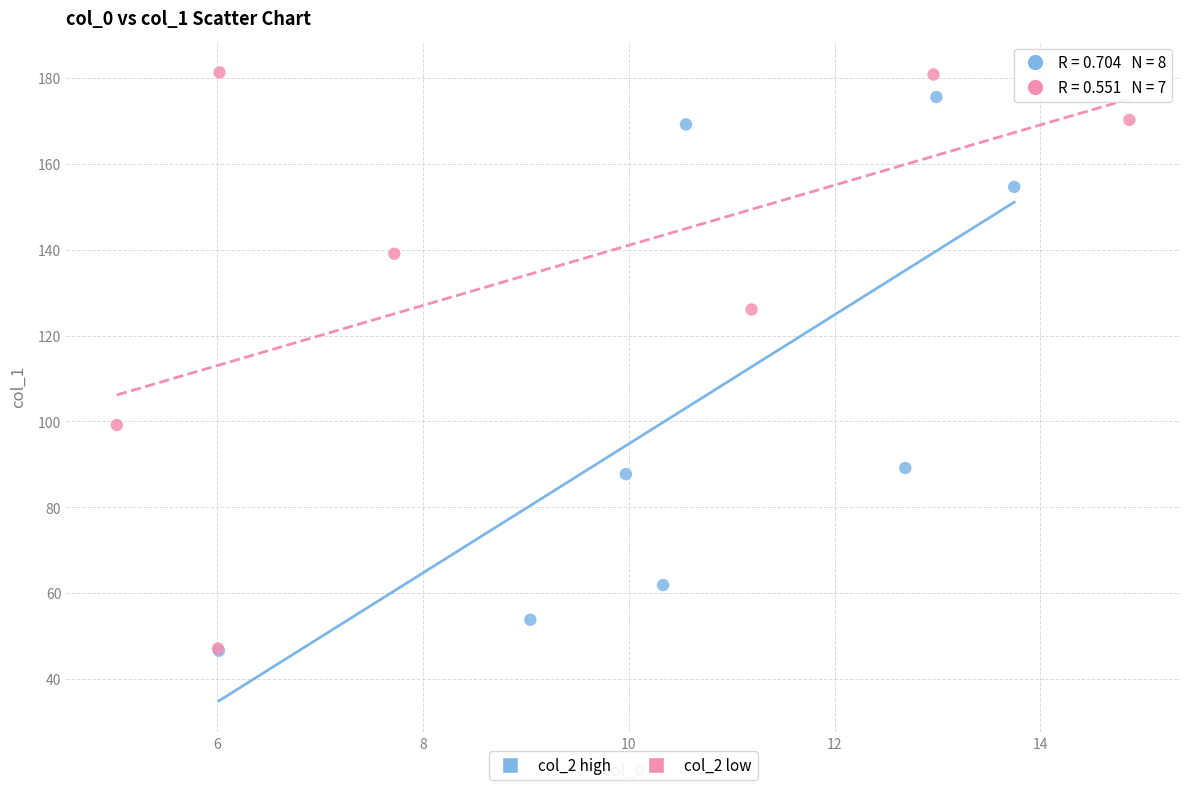

Which series has the largest Y range (max minus min)?

col_2 low